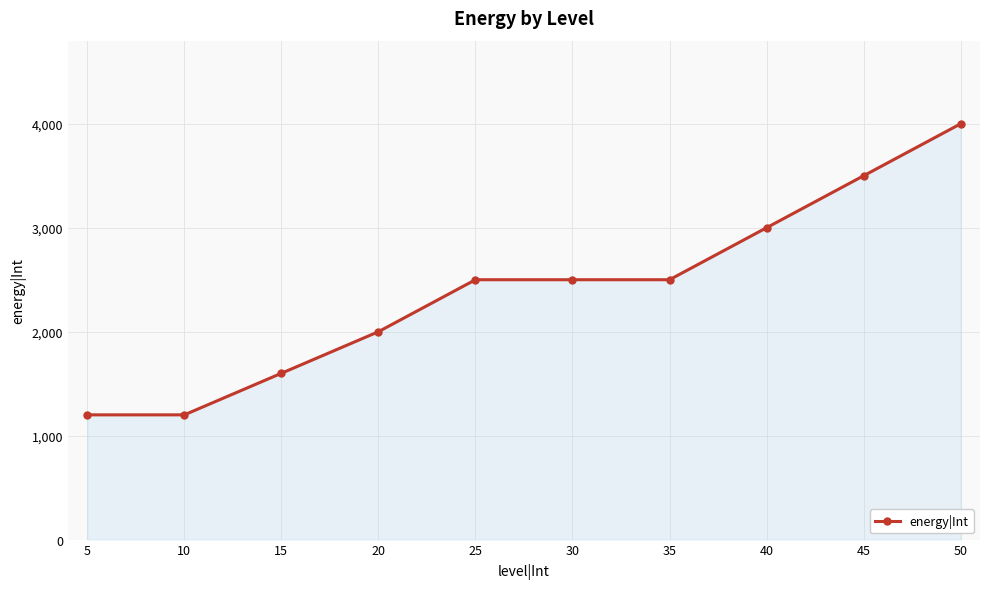

What is the change in value from 15 to 40?

+1400